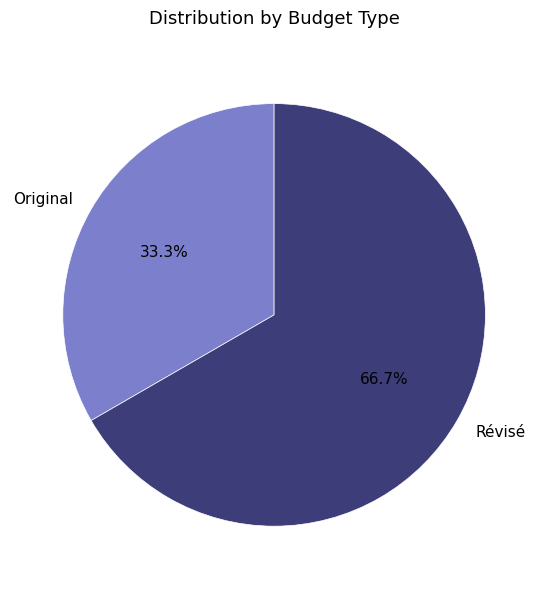

What is the ratio of the value at Révisé to the value at Original?

2.0